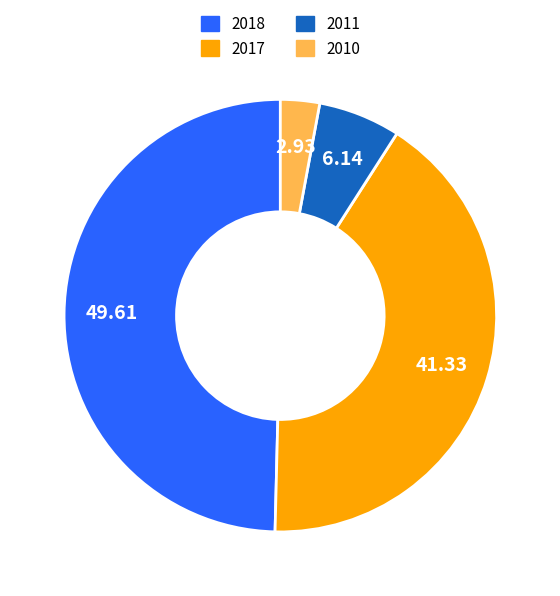

Approximately how many times larger is the value at 2017 compared to 2011?

6.7